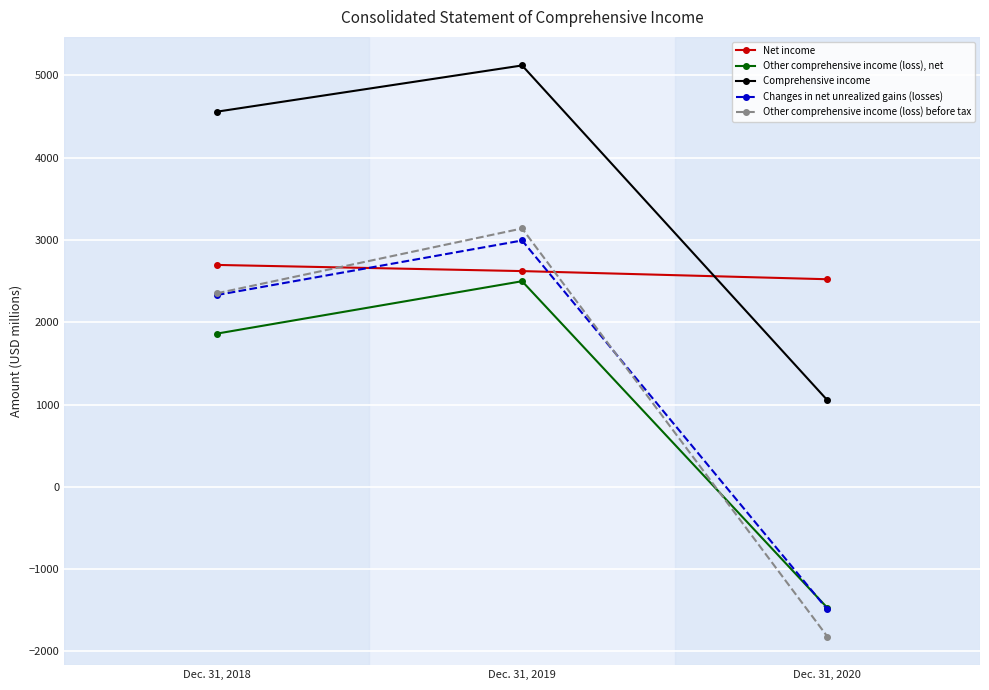

Does the chart display data point markers on the line(s)?

Yes